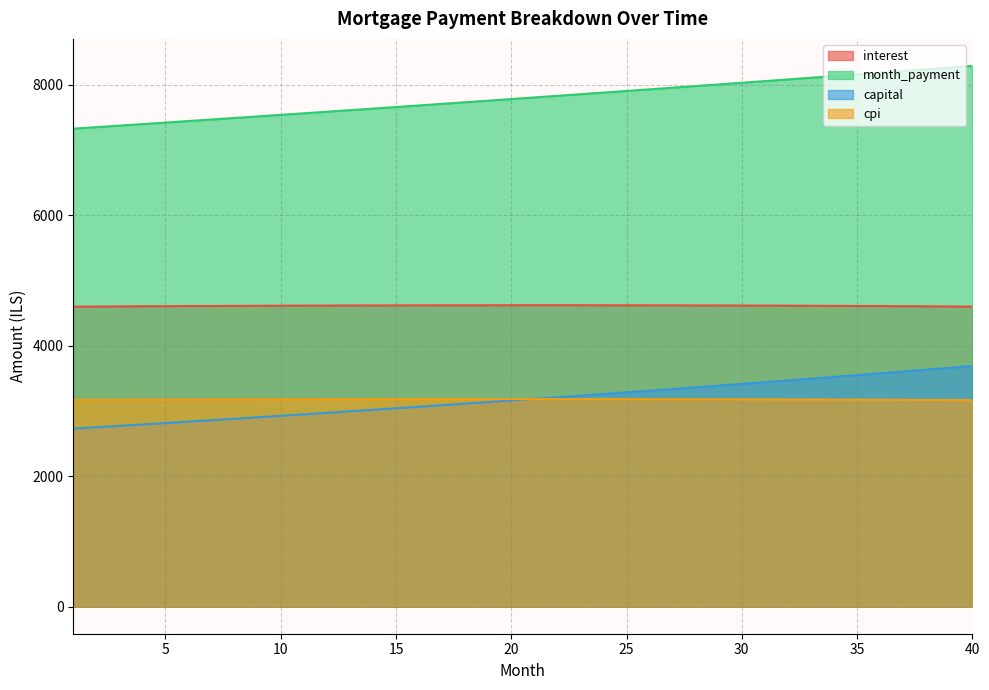

Reading right to left, transcribe all the data shown in this chart.

interest: 40=4598.6	39=4600.9	38=4603.0	37=4605.0	36=4606.9	35=4608.6	34=4610.2	33=4611.6	32=4613.0	31=4614.2	30=4615.3	29=4616.2	28=4617.1	27=4617.8	26=4618.4	25=4618.9	24=4619.2	23=4619.5	22=4619.6	21=4619.6	20=4619.5	19=4619.3	18=4619.0	17=4618.6	16=4618.0	15=4617.4	14=4616.6	13=4615.8	12=4614.8	11=4613.8	10=4612.6	9=4611.4	8=4610.0	7=4608.6	6=4607.0	5=4605.4	4=4603.6	3=4601.8	2=4599.9	1=4597.8
month_payment: 40=8287.7	39=8261.6	38=8235.5	37=8209.5	36=8183.6	35=8157.7	34=8132.0	33=8106.3	32=8080.7	31=8055.2	30=8029.8	29=8004.4	28=7979.2	27=7954.0	26=7928.9	25=7903.8	24=7878.9	23=7854.0	22=7829.2	21=7804.5	20=7779.9	19=7755.3	18=7730.8	17=7706.4	16=7682.1	15=7657.9	14=7633.7	13=7609.6	12=7585.6	11=7561.6	10=7537.8	9=7514.0	8=7490.2	7=7466.6	6=7443.0	5=7419.5	4=7396.1	3=7372.8	2=7349.5	1=7326.3
capital: 40=3689.1	39=3660.7	38=3632.5	37=3604.5	36=3576.7	35=3549.1	34=3521.8	33=3494.7	32=3467.7	31=3441.0	30=3414.5	29=3388.2	28=3362.1	27=3336.2	26=3310.5	25=3285.0	24=3259.7	23=3234.6	22=3209.6	21=3184.9	20=3160.4	19=3136.0	18=3111.9	17=3087.9	16=3064.1	15=3040.5	14=3017.1	13=2993.8	12=2970.7	11=2947.9	10=2925.1	9=2902.6	8=2880.2	7=2858.0	6=2836.0	5=2814.2	4=2792.5	3=2771.0	2=2749.6	1=2728.4
cpi: 40=3165.6	39=3167.2	38=3168.8	37=3170.2	36=3171.6	35=3172.9	34=3174.1	33=3175.2	32=3176.2	31=3177.1	30=3177.9	29=3178.7	28=3179.3	27=3179.9	26=3180.4	25=3180.8	24=3181.1	23=3181.4	22=3181.6	21=3181.6	20=3181.7	19=3181.6	18=3181.4	17=3181.2	16=3180.9	15=3180.6	14=3180.1	13=3179.6	12=3179.0	11=3178.4	10=3177.6	9=3176.8	8=3176.0	7=3175.0	6=3174.0	5=3173.0	4=3171.8	3=3170.6	2=3169.4	1=3168.1